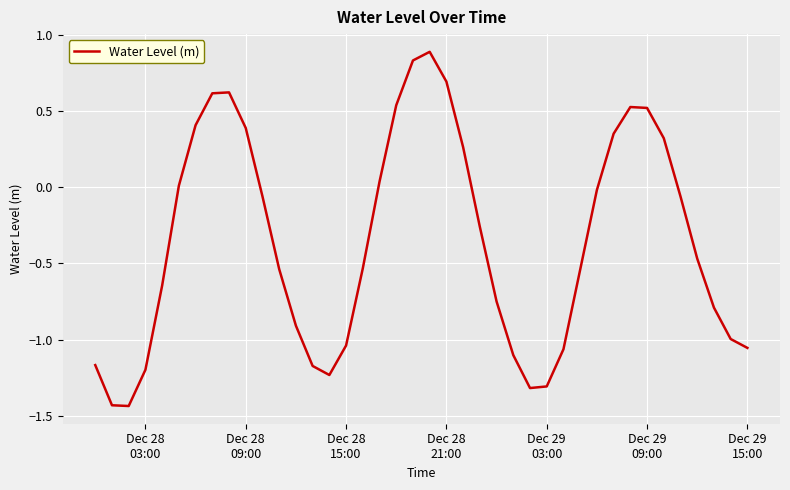

What is the difference between the maximum and minimum values?

2.3